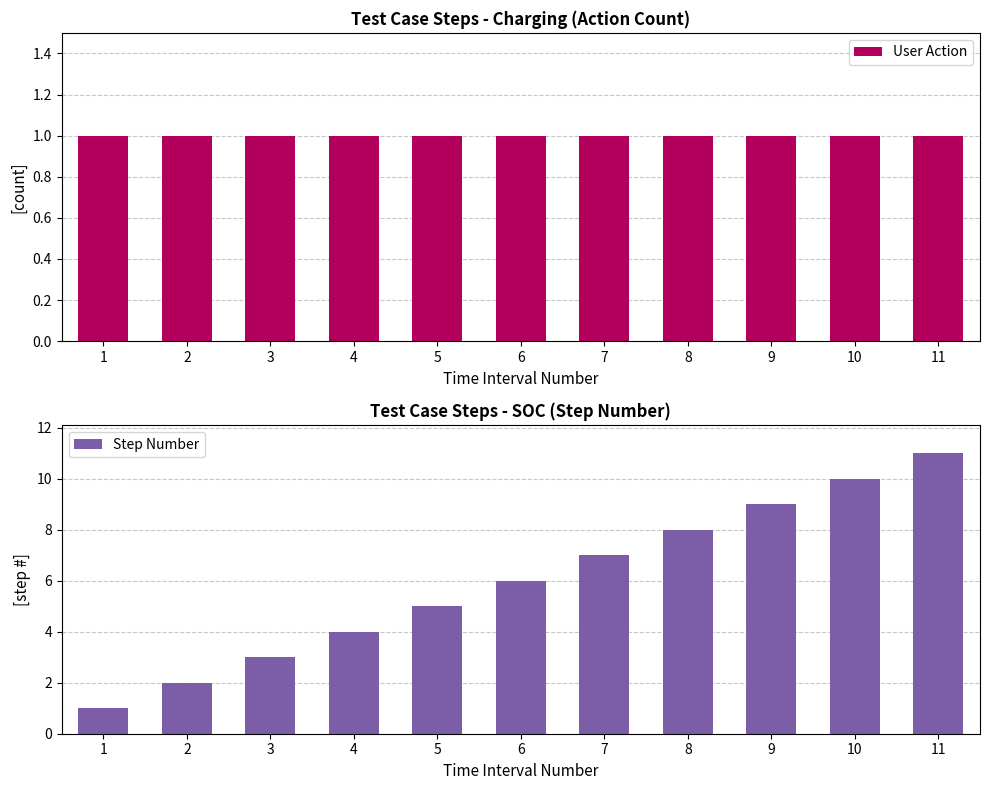

Count the number of data series in this chart.

2